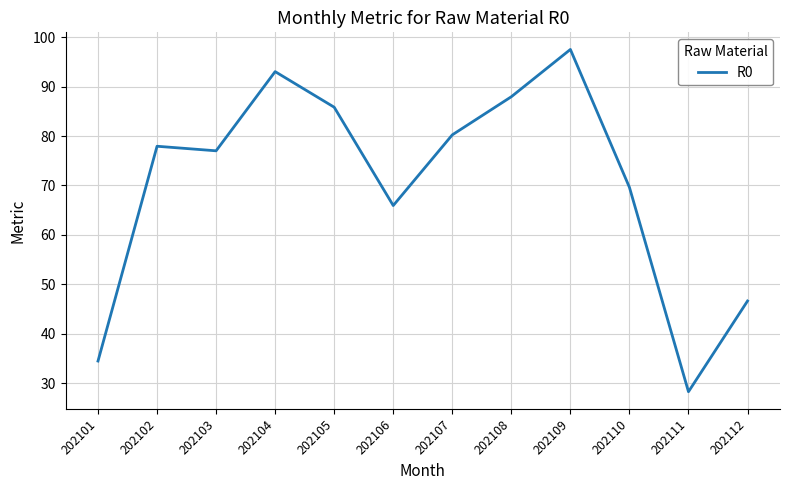

What is the difference between the maximum and minimum values?

69.2